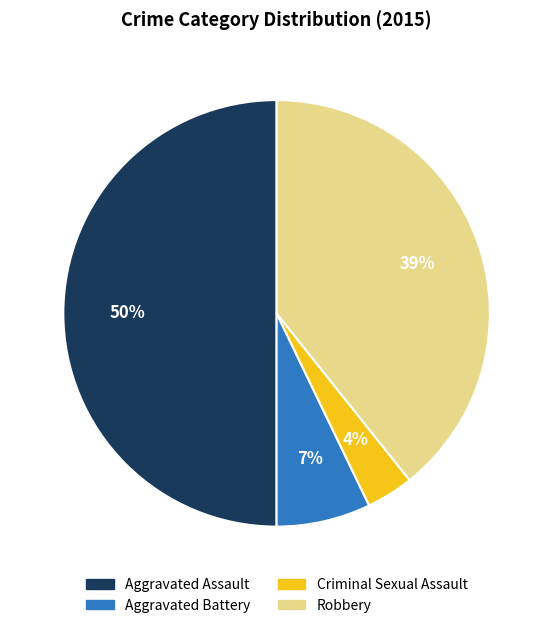

How many segments does this pie chart have?

4